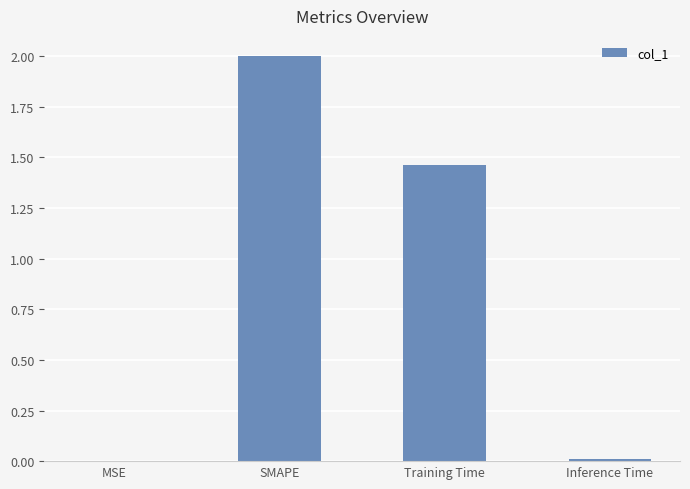

Is it true that the value at SMAPE is 0.5?

False